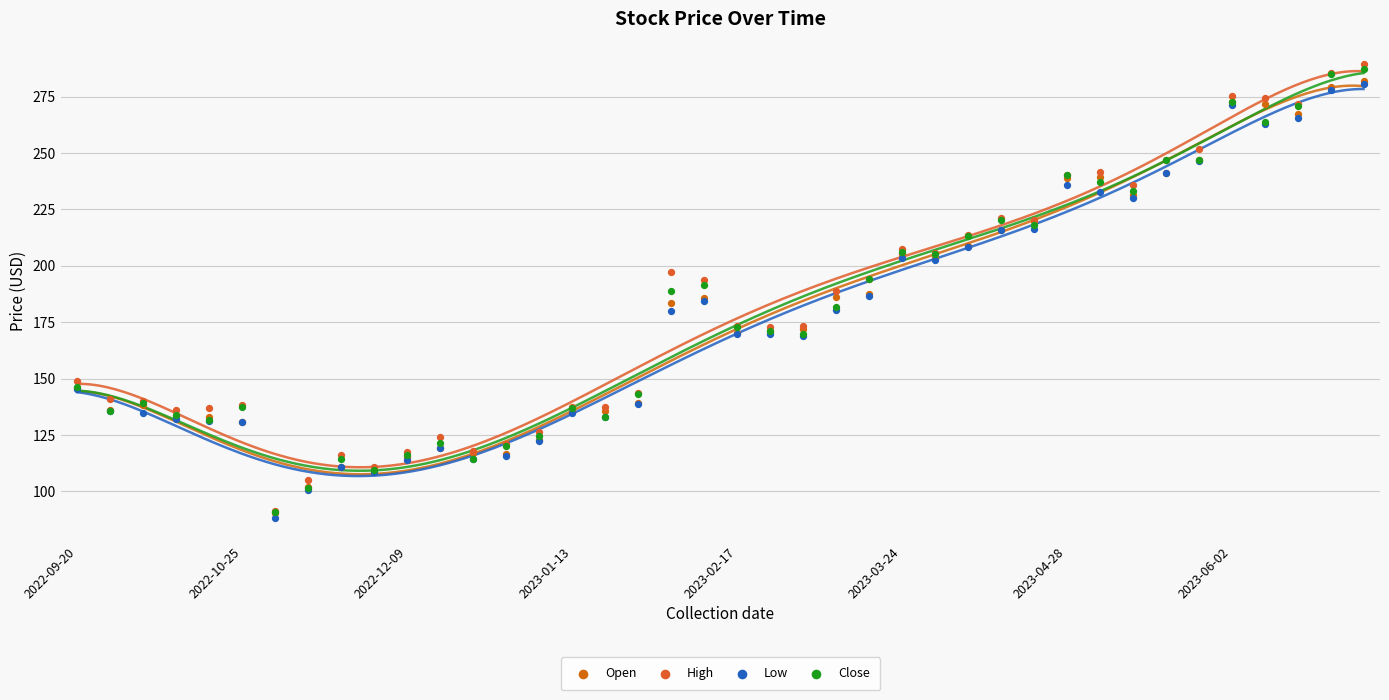

Which series contains the highest Y value?

High